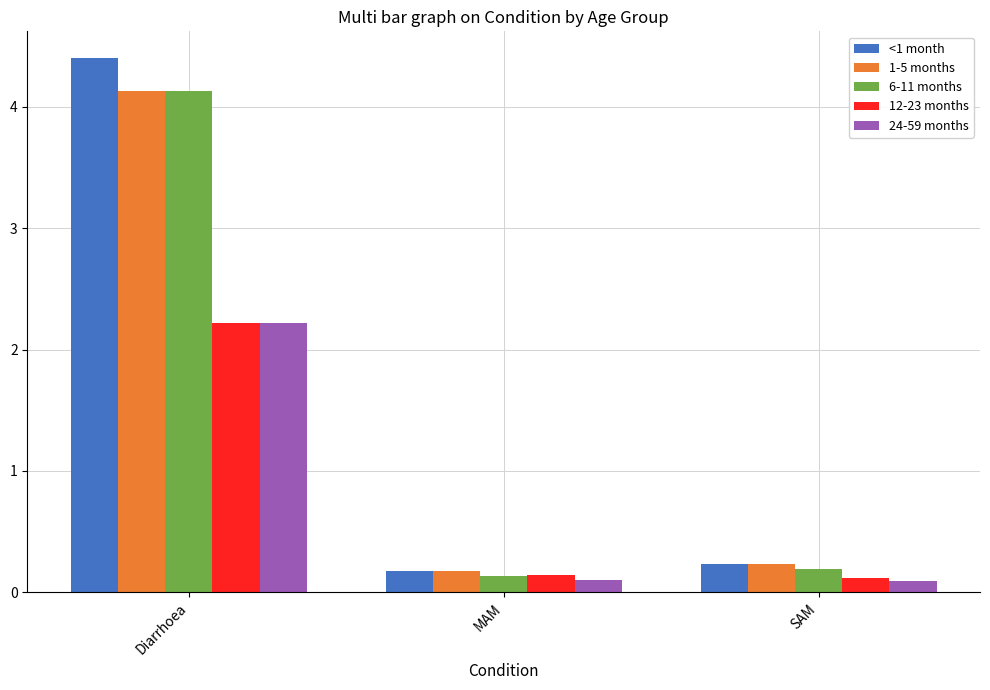

At which label does 1-5 months reach its minimum?

MAM